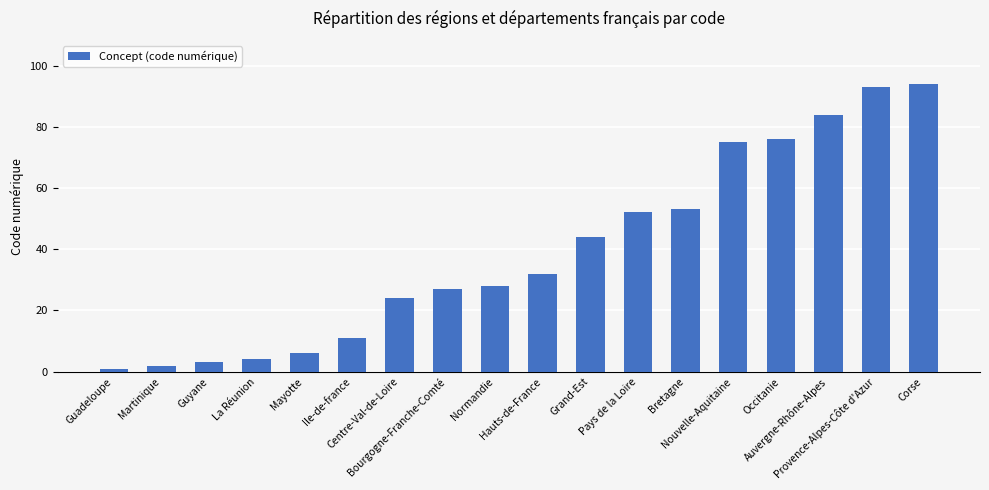

What is the label of the 10th bar from the right?

Normandie